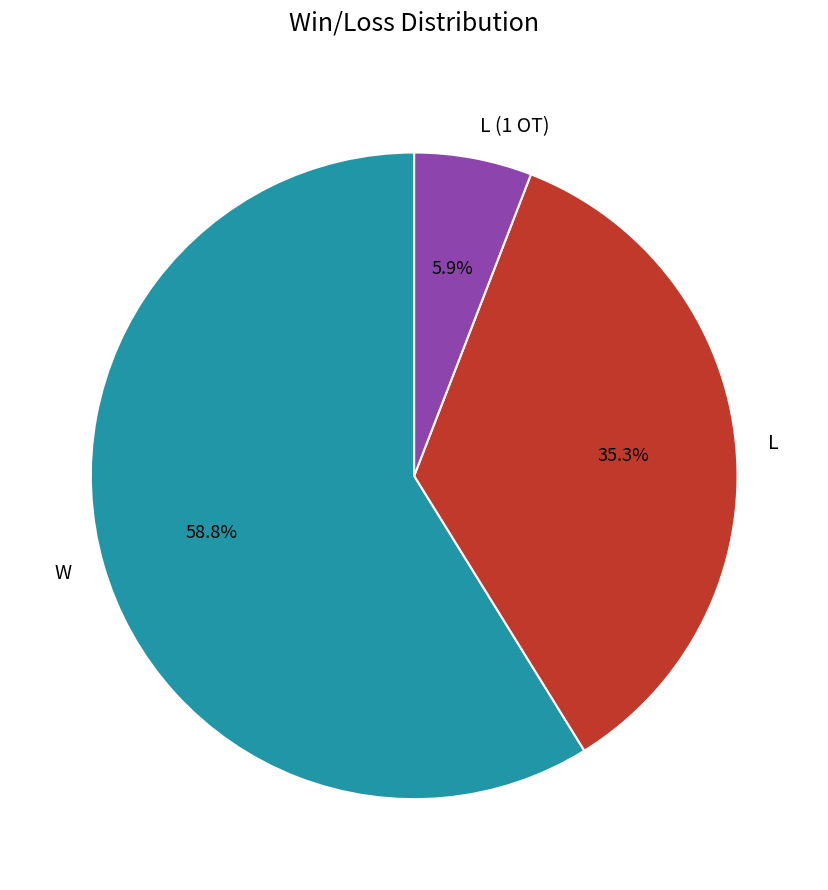

Which slice is the smallest?

L (1 OT)